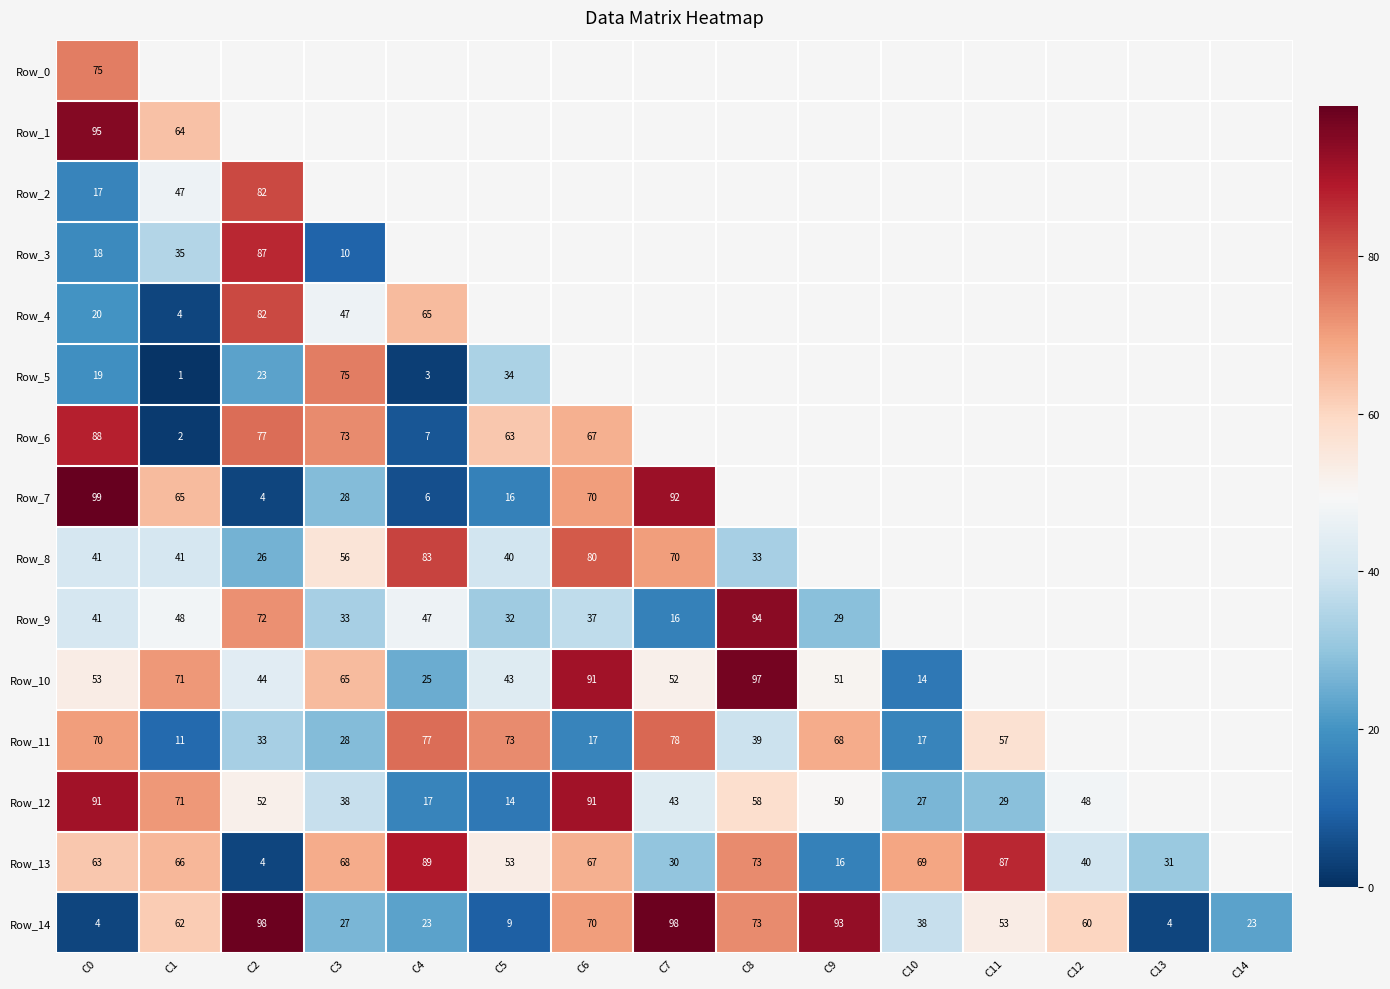

The value of Row_14 at C8 is 73. True or false?

True